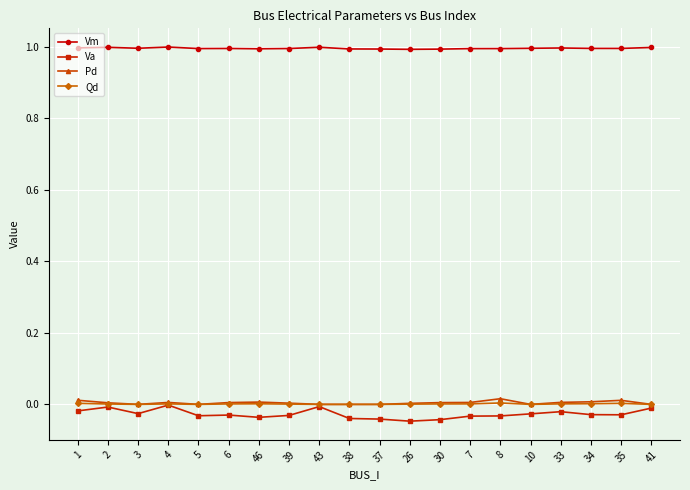

How many Pd values are between 0 and 1?

20